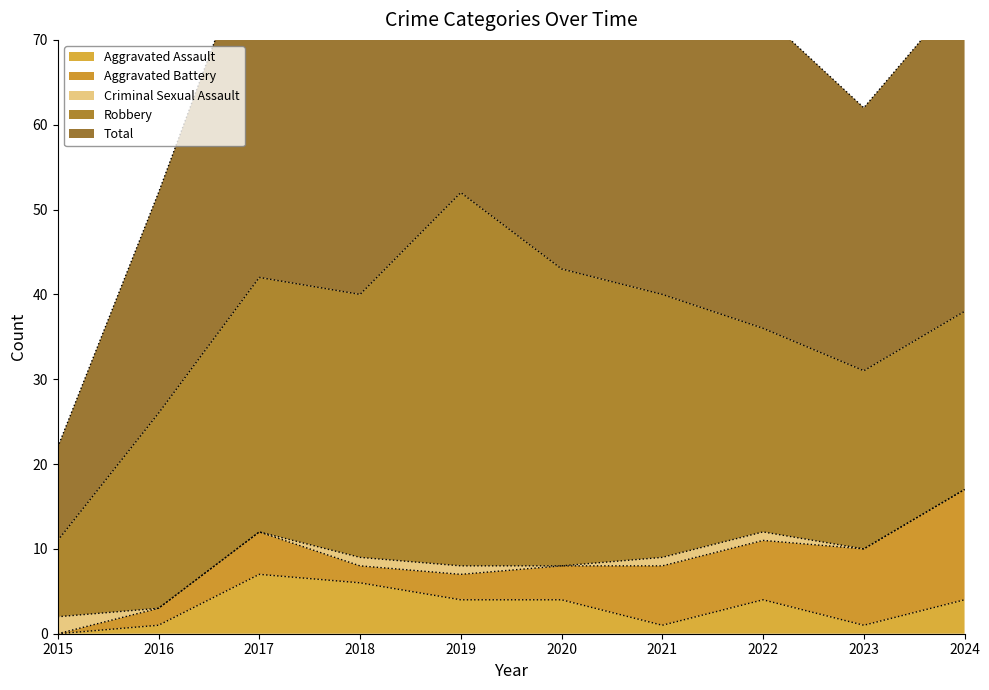

At how many categories does at least one series exceed 22?

9